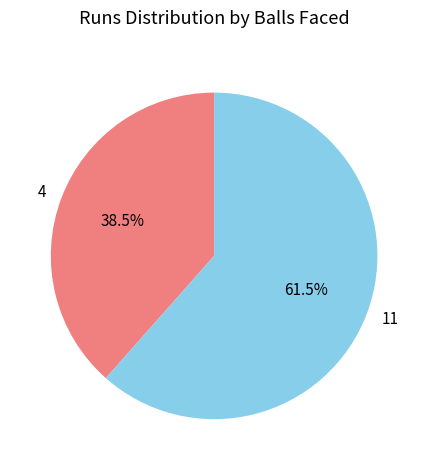

What is the largest slice in the pie chart?

11